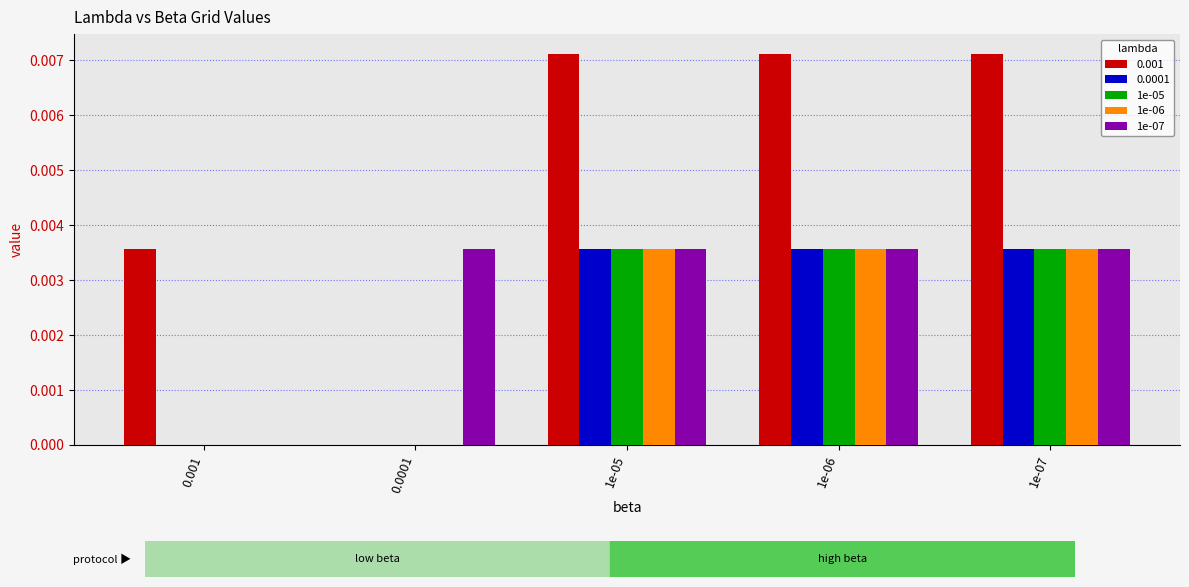

Count the number of categories in the chart.

5